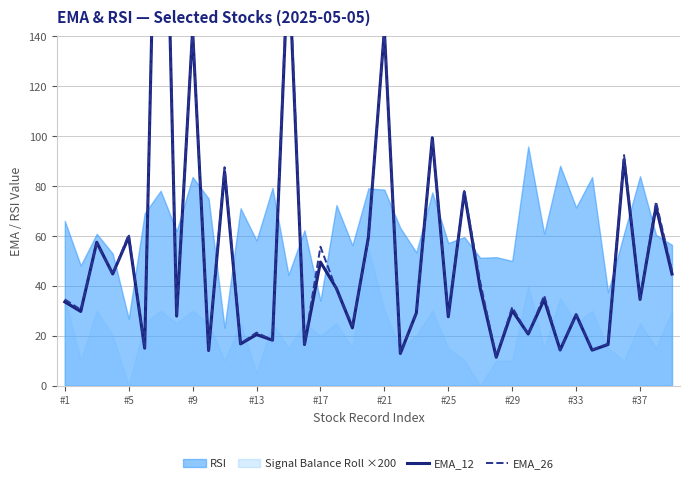

What is the highest value of the EMA_12 series?

302.9